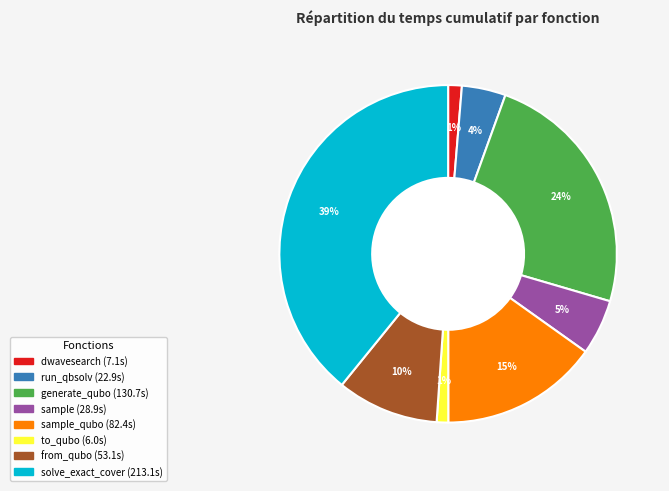

To the nearest percent, what is the difference between the largest and smallest slice percentages?

38%